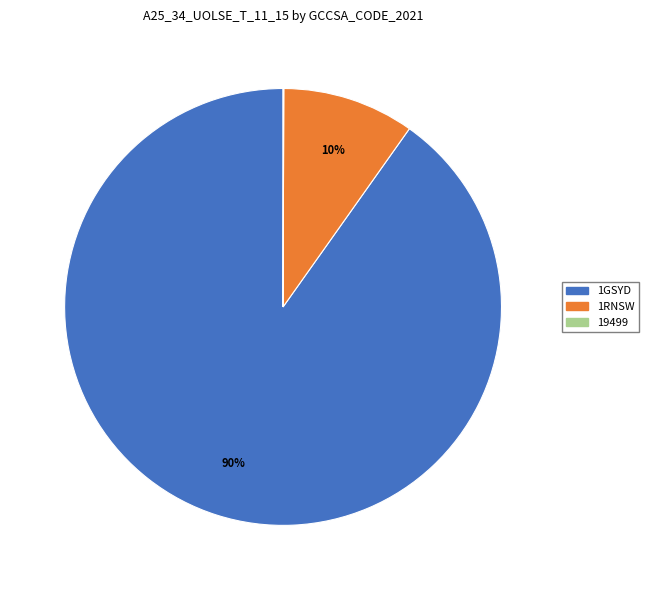

True or false: 1RNSW accounts for 10% of the total.

True